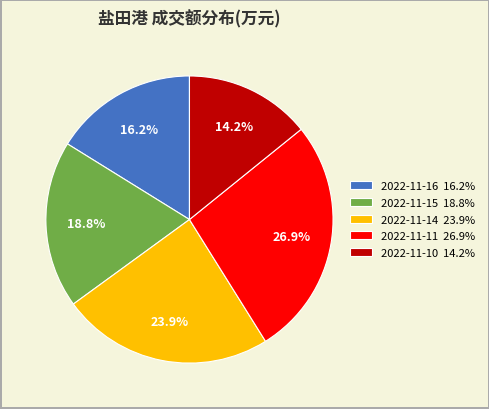

To the nearest percent, what is the difference between the 2022-11-16 and 2022-11-14 slice percentages?

8%